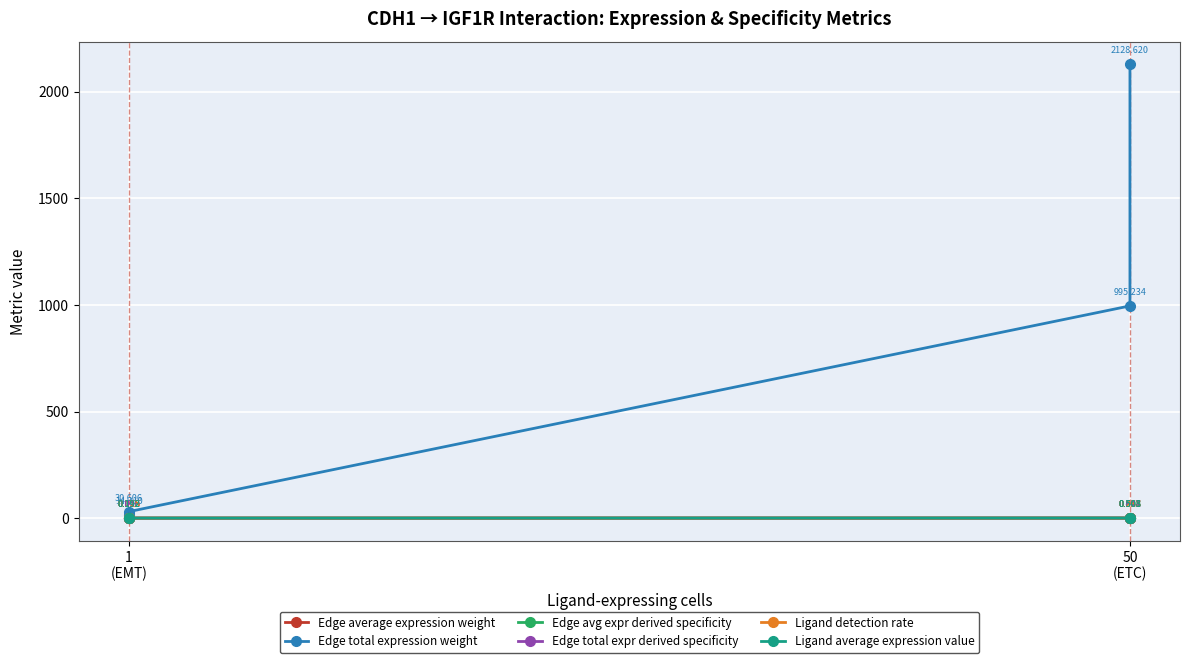

Rank the series by their maximum value, from lowest to highest.

Edge average expression weight, Ligand detection rate, Edge avg expr derived specificity, Ligand average expression value, Edge total expr derived specificity, Edge total expression weight